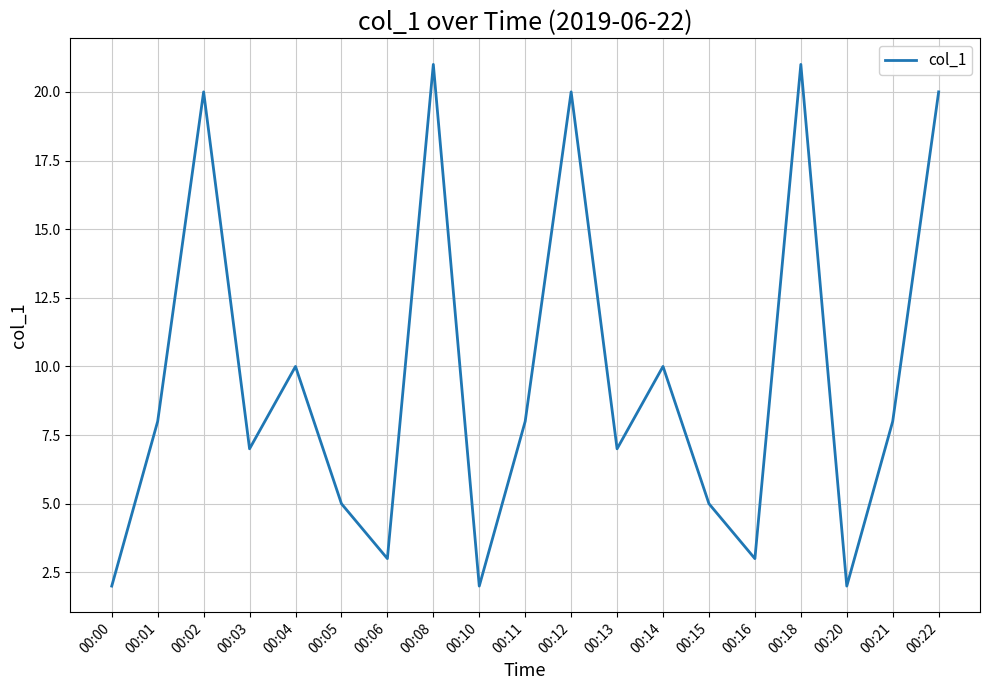

Which has a higher value, 00:02 or 00:15?

00:02